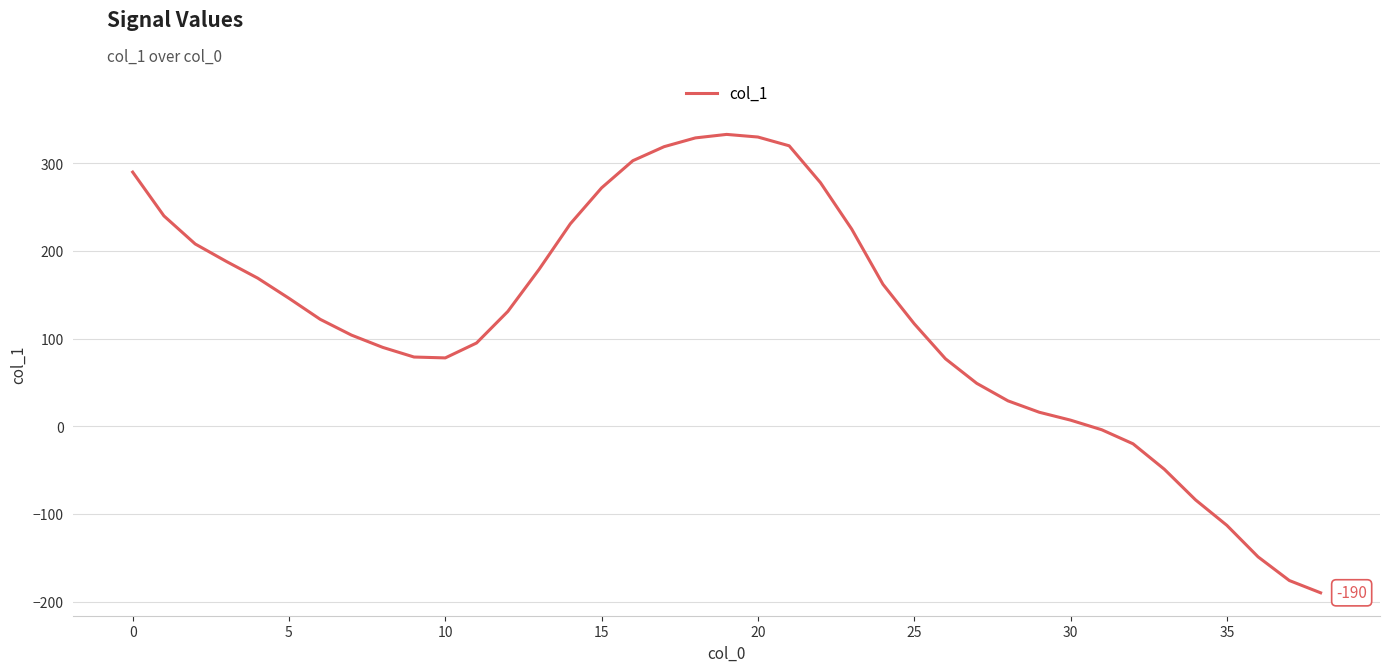

What is the maximum value shown in the chart?

333